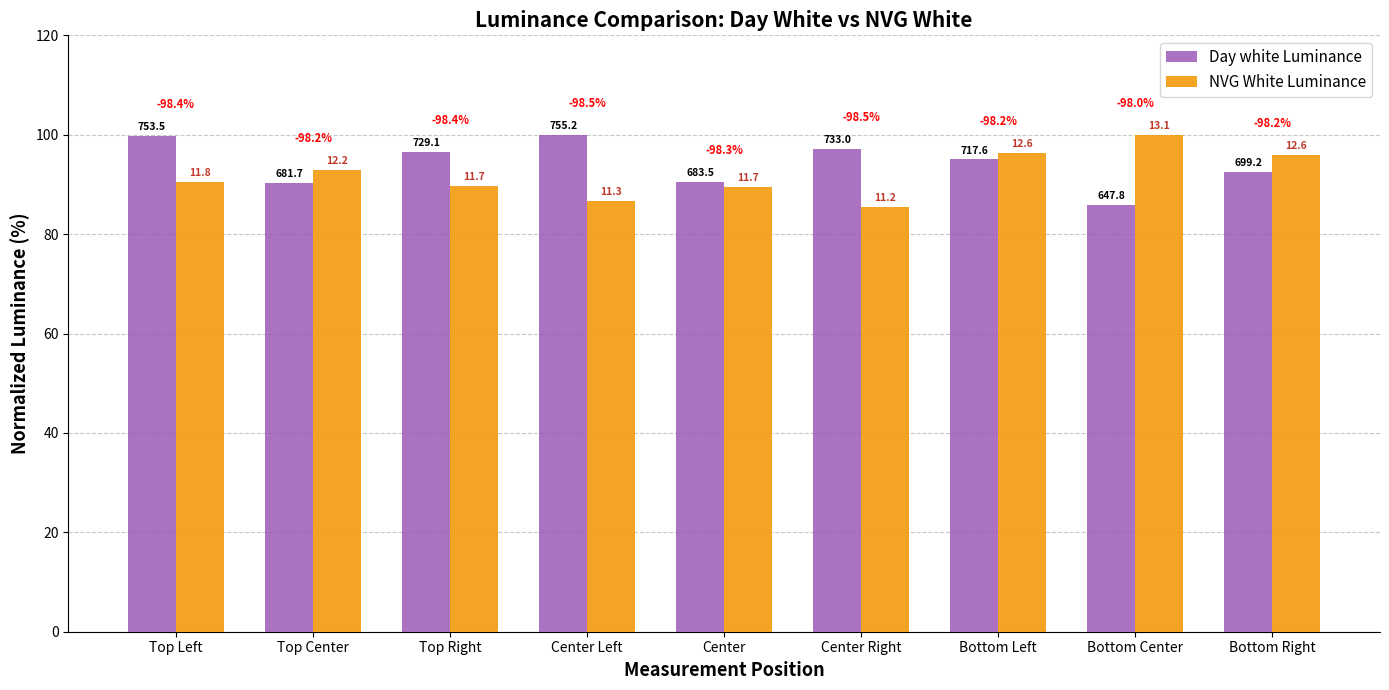

What is the total value across all series at Bottom Center?

185.8